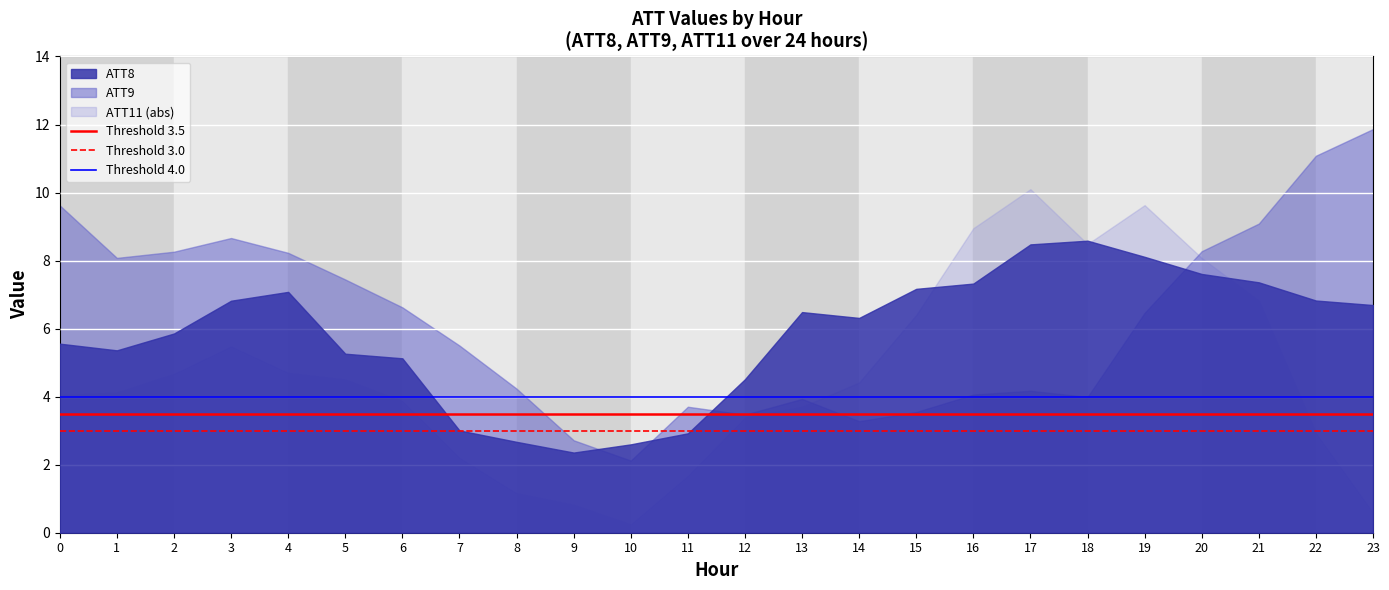

True or false: Threshold 4.0 has a value of 7.1 at 0.

False